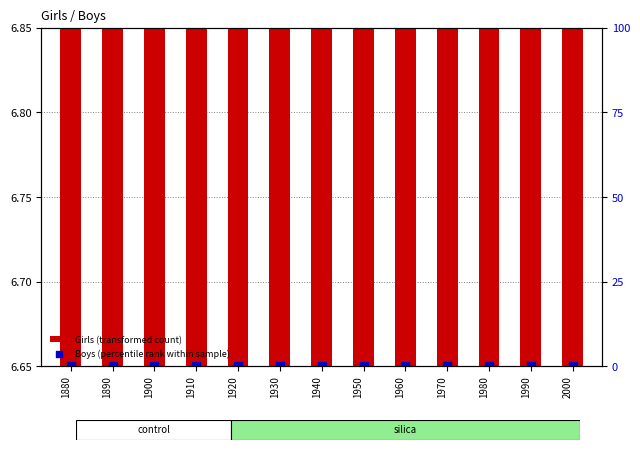

Which series has the largest total across all categories?

Girls (transformed count)